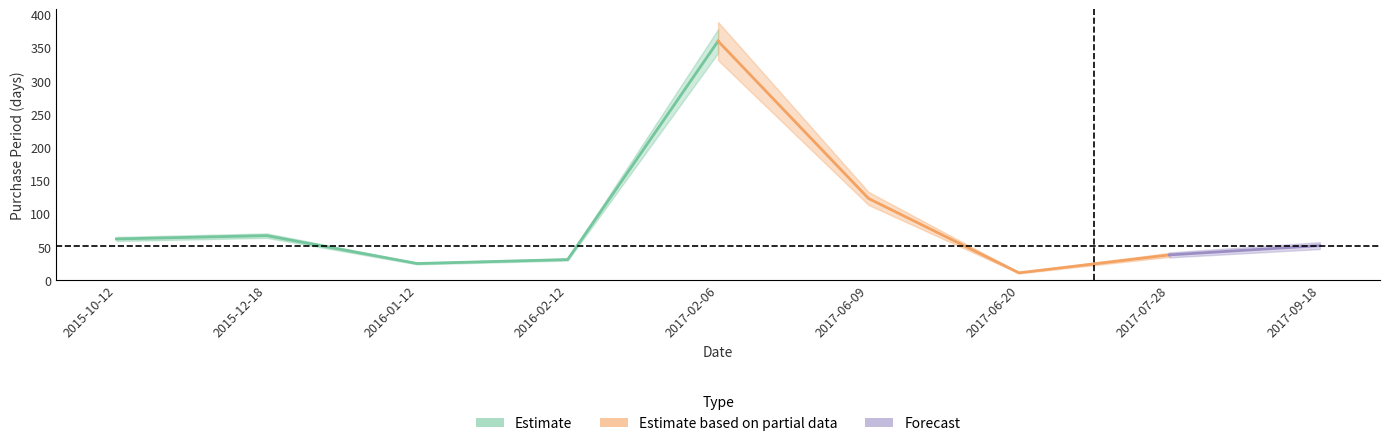

What value does the data have at 2016-02-12, to the nearest 10?

30